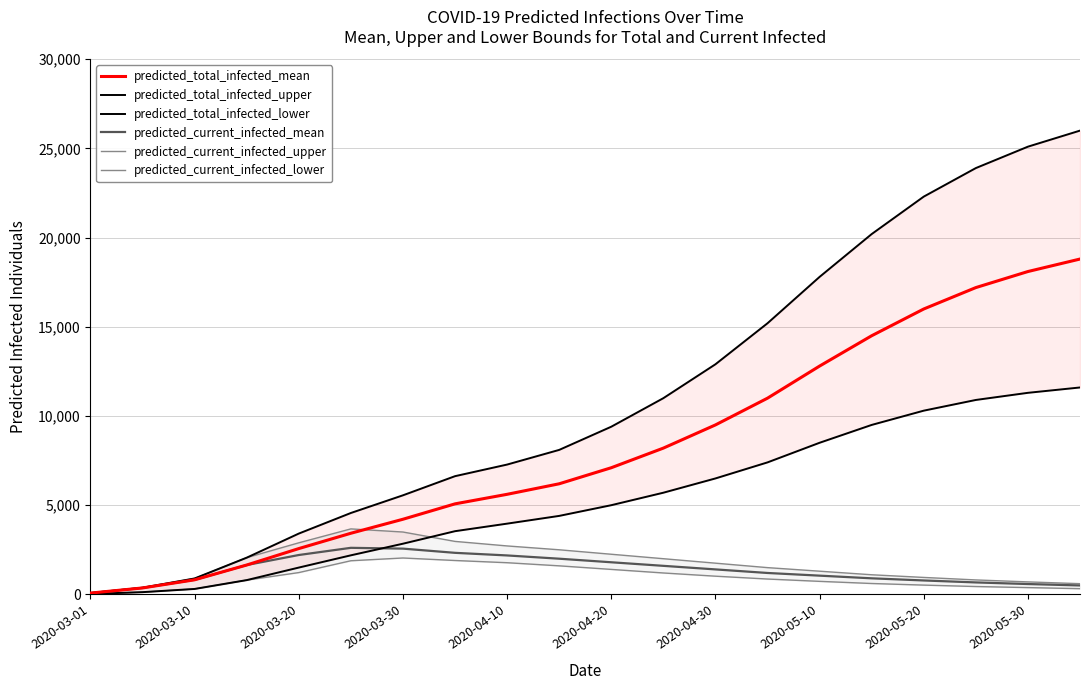

Is the value of predicted_current_infected_mean at 17 greater than the value of predicted_current_infected_upper at 17?

No